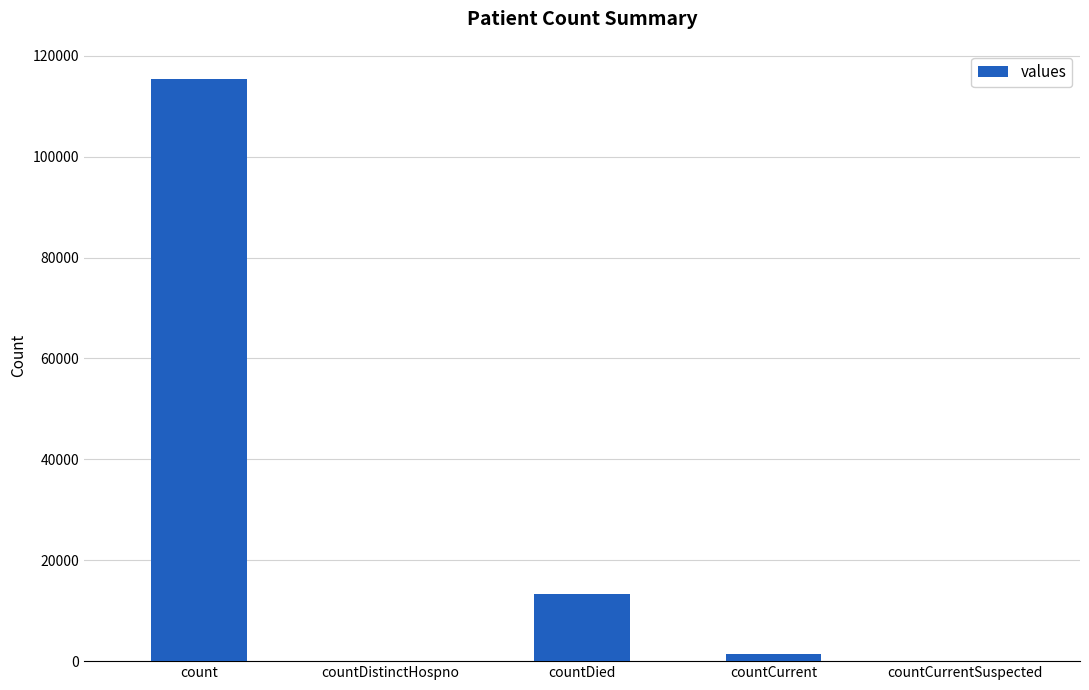

Where is the data nearest to the value 57689?

countDied